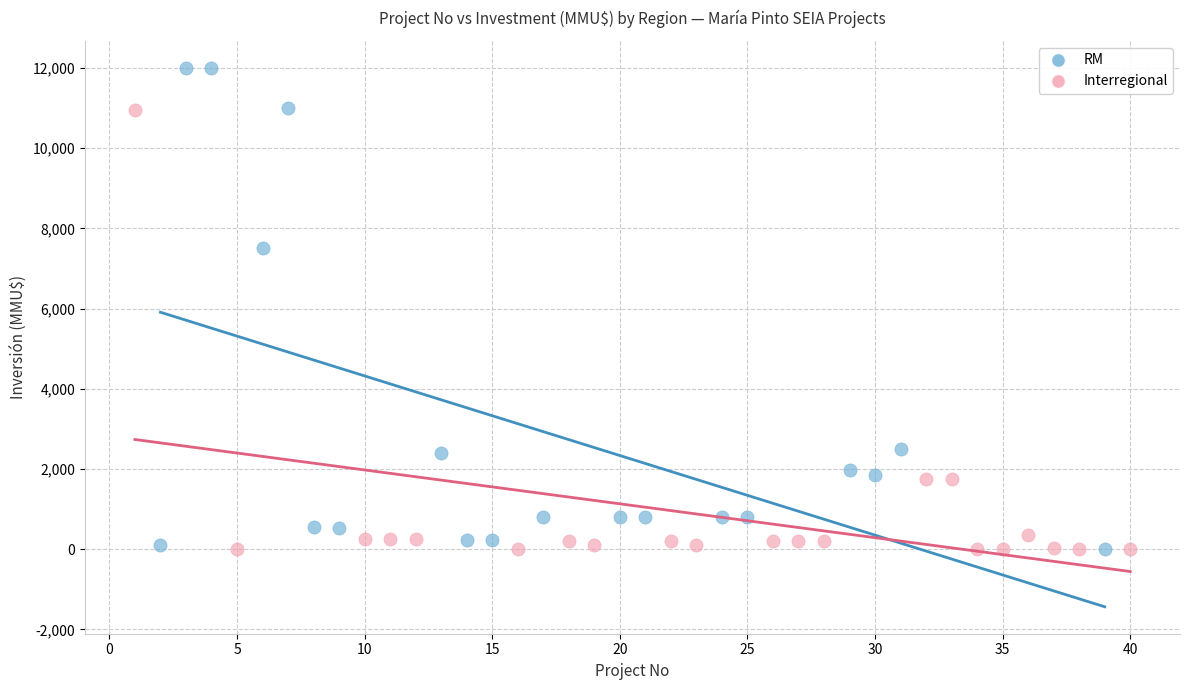

Which series reaches the maximum Y coordinate?

RM